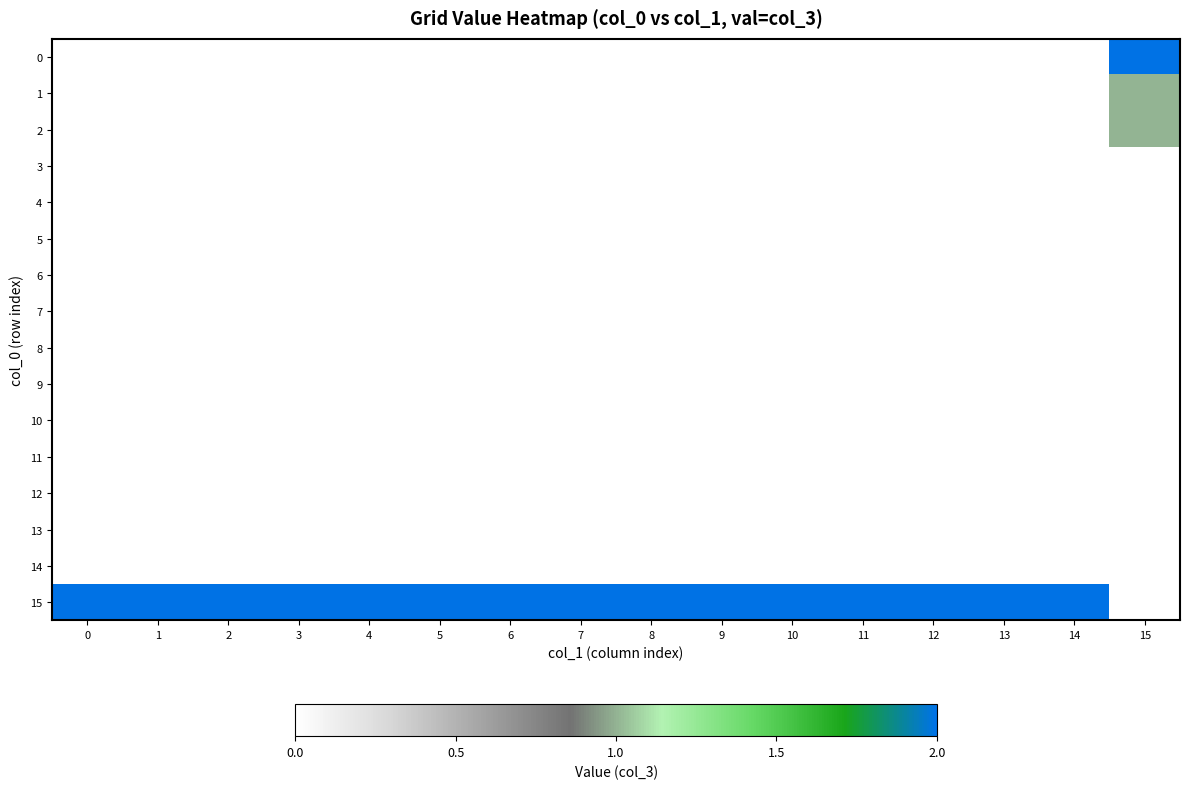

What is the difference between the highest and lowest values at 14?

2